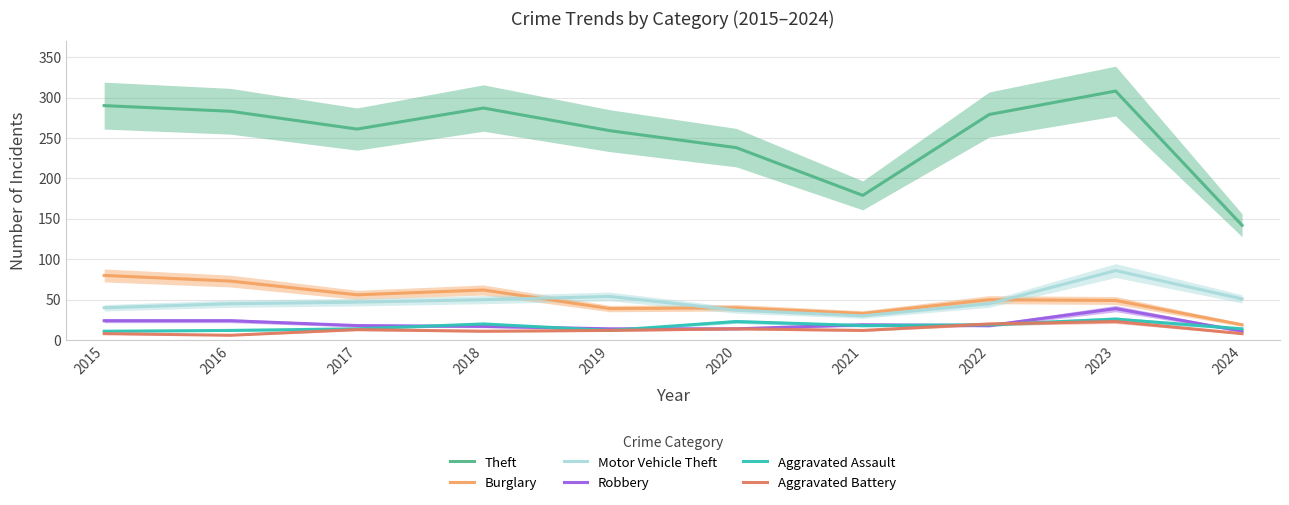

True or false: Theft and Aggravated Assault cross at least once.

False